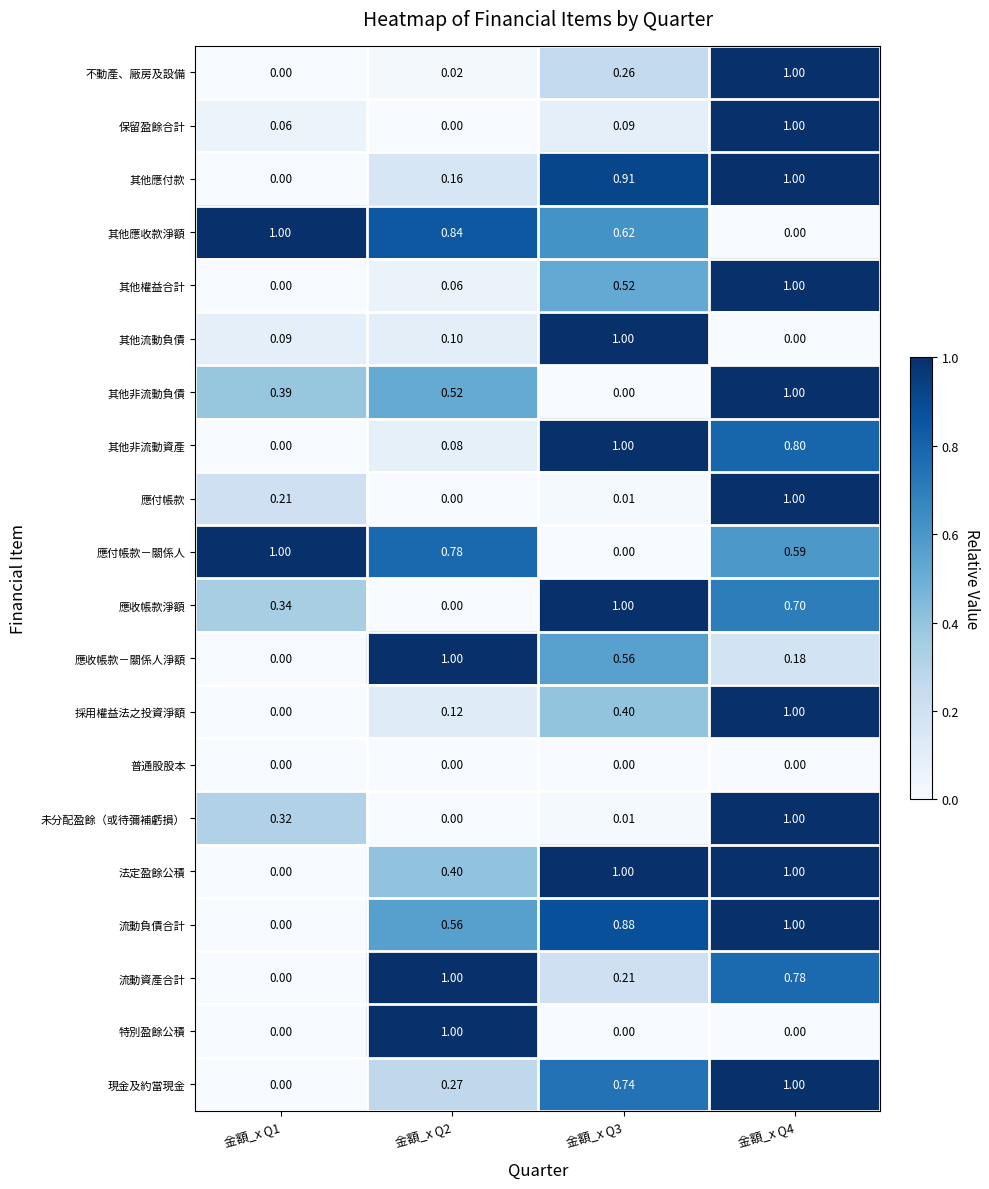

Which series has the largest total across all categories?

其他應收款淨額